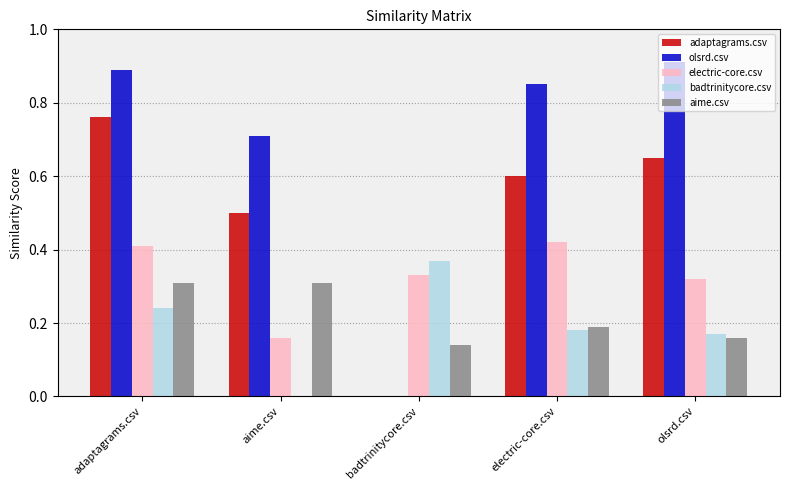

How many data points in adaptagrams.csv are above 0?

4